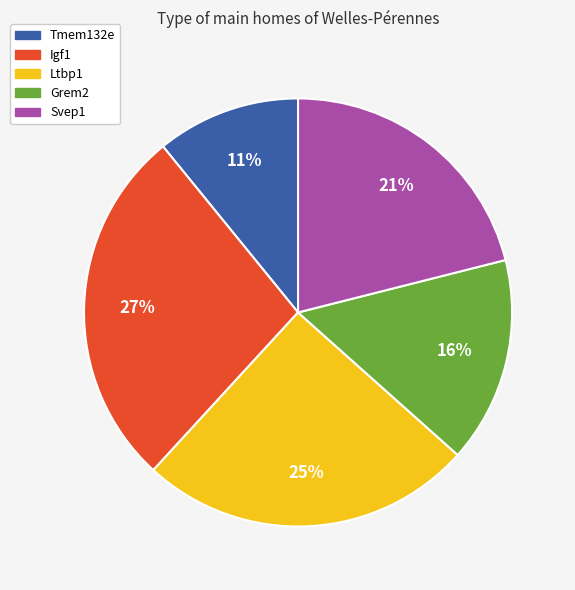

Count the number of slices in the pie.

5